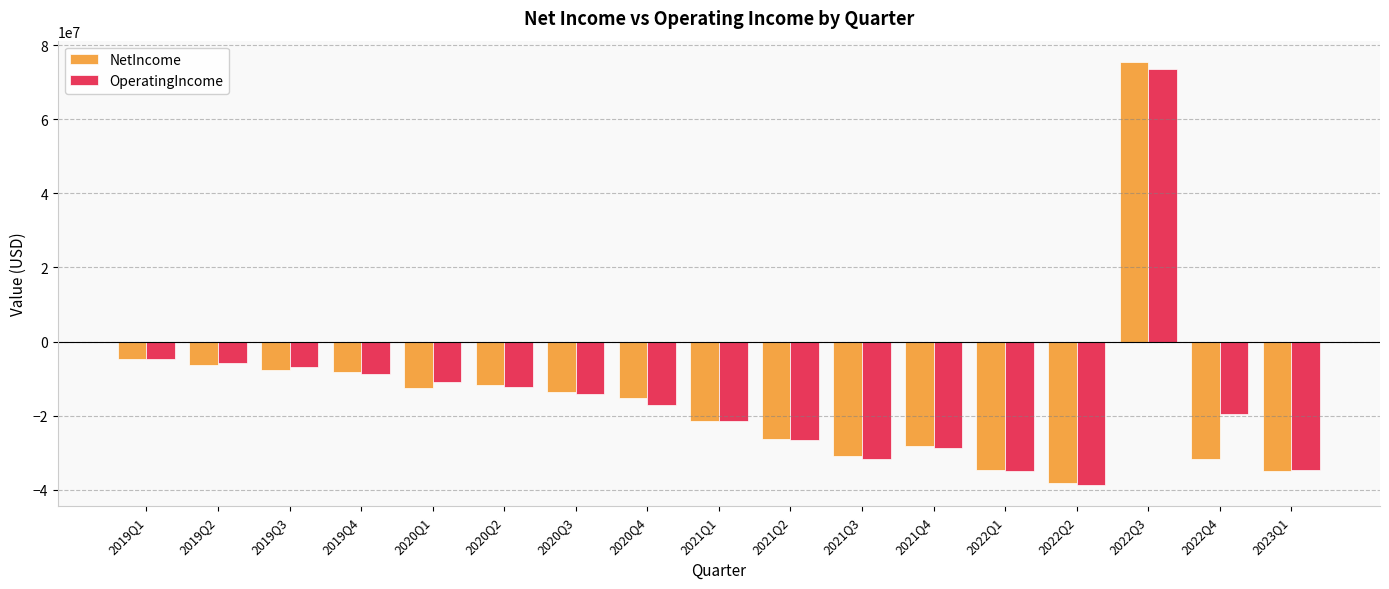

How many series are shown in this chart?

2